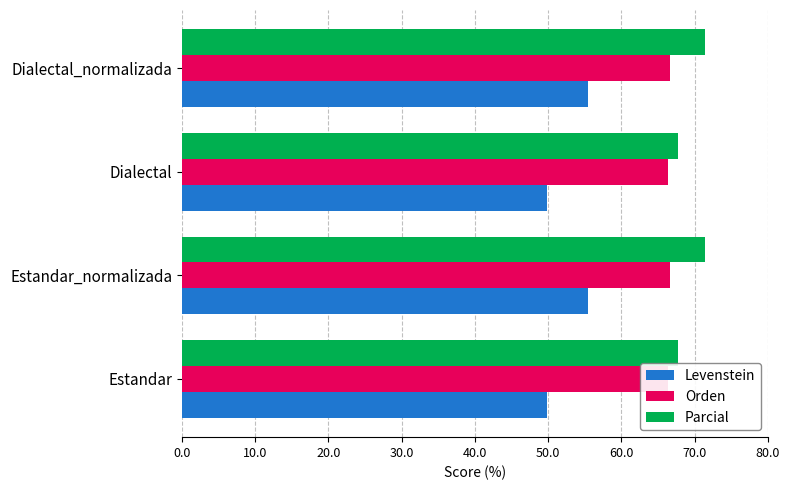

What position from the left is Estandar_normalizada?

2